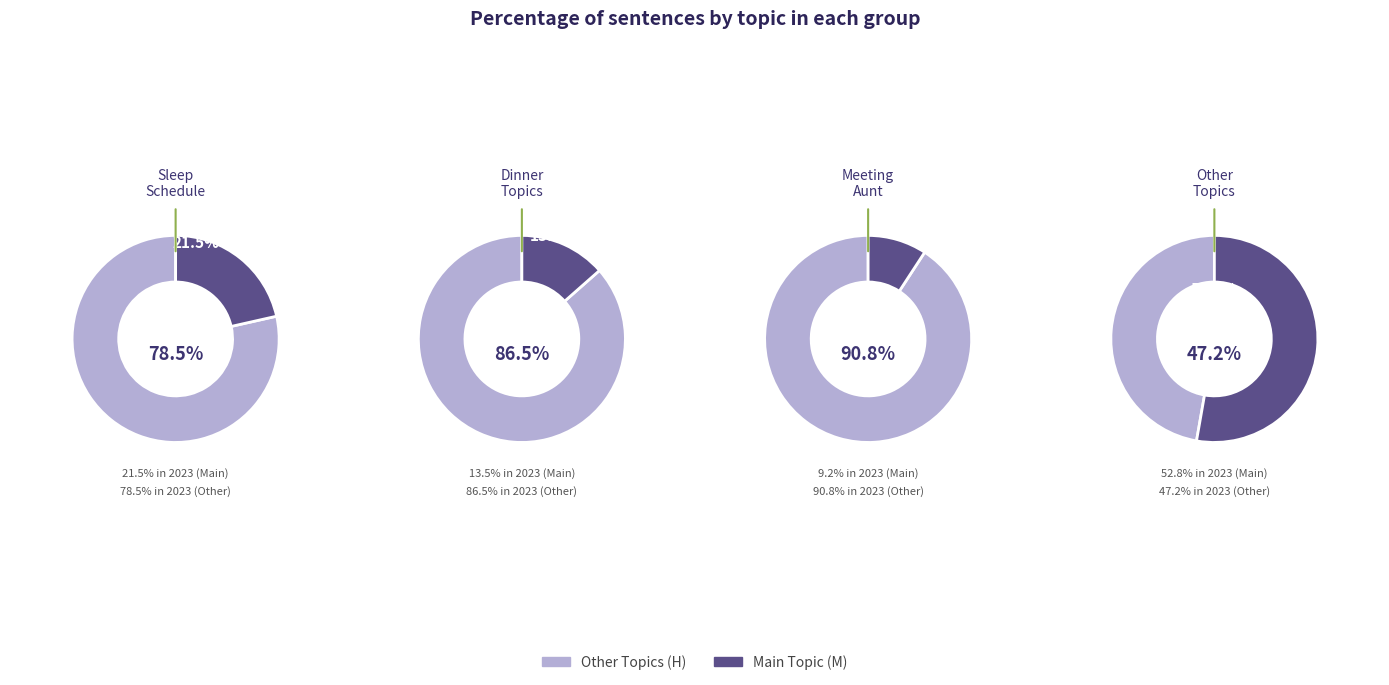

Does dinner account for over 50% of the chart?

No